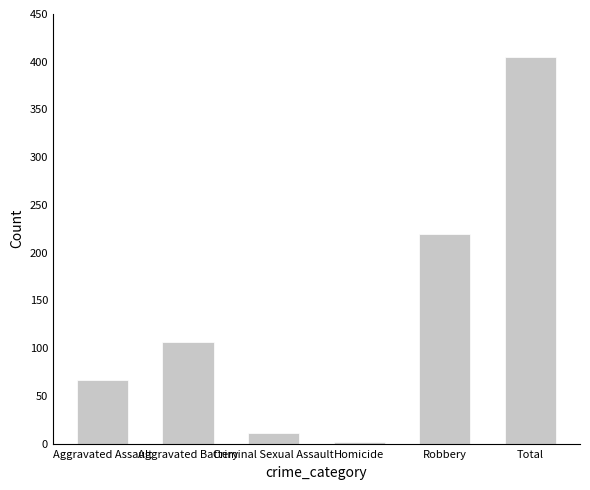

List the labels in order of value, largest first.

Total, Robbery, Aggravated Battery, Aggravated Assault, Criminal Sexual Assault, Homicide